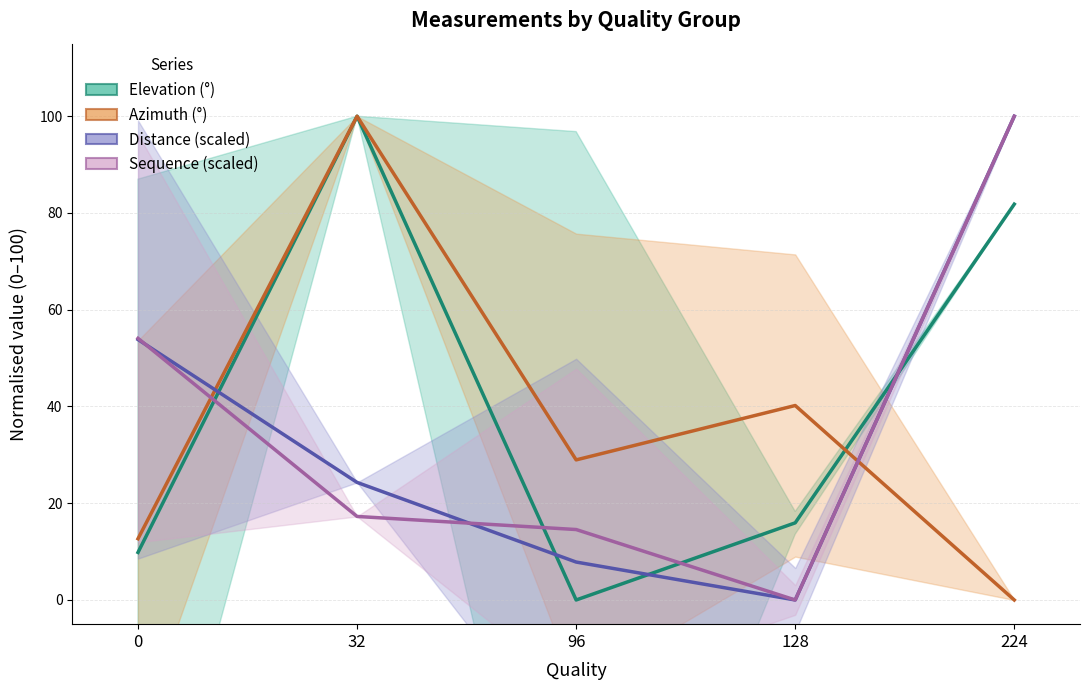

How many values in Elevation (°) are above zero?

4